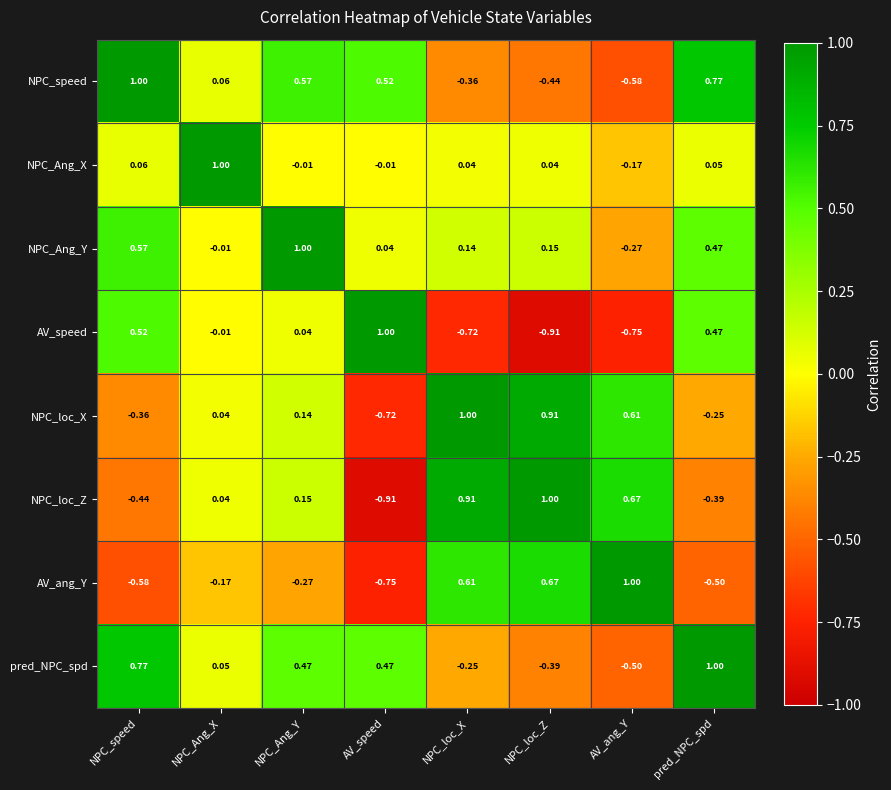

Count the number of categories in the chart.

8